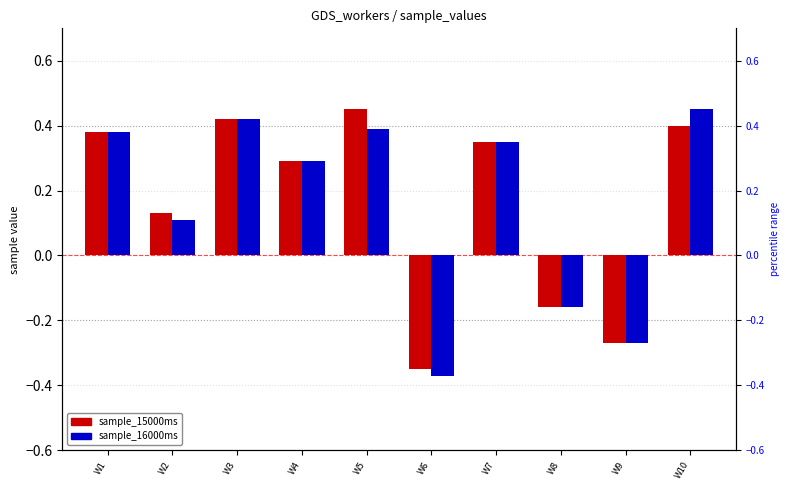

At W7, list the series in order from smallest to largest.

sample_15000ms, sample_16000ms